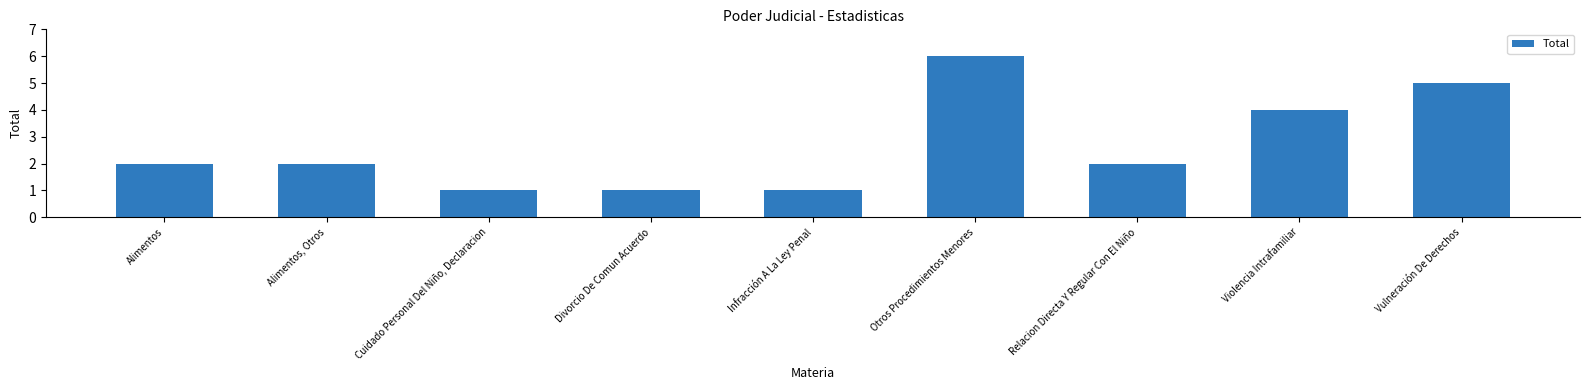

What is the change in value from Divorcio De Comun Acuerdo to Relacion Directa Y Regular Con El Niño?

+1